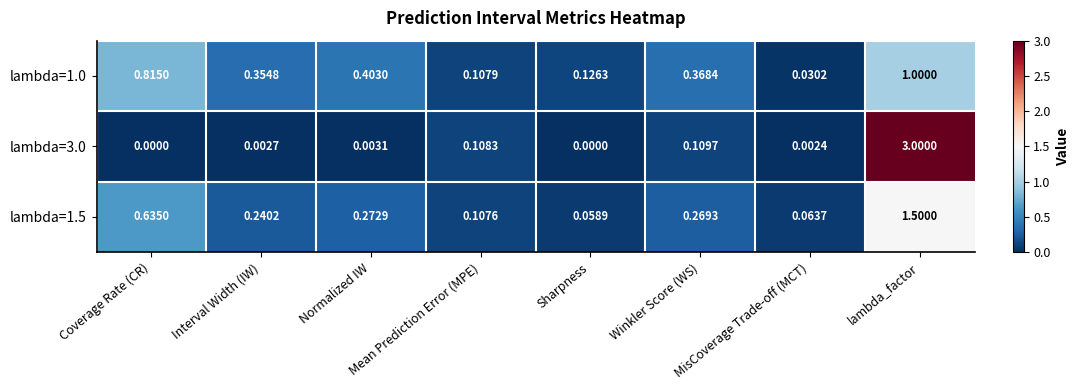

Which series has the largest range (max minus min)?

lambda=3.0